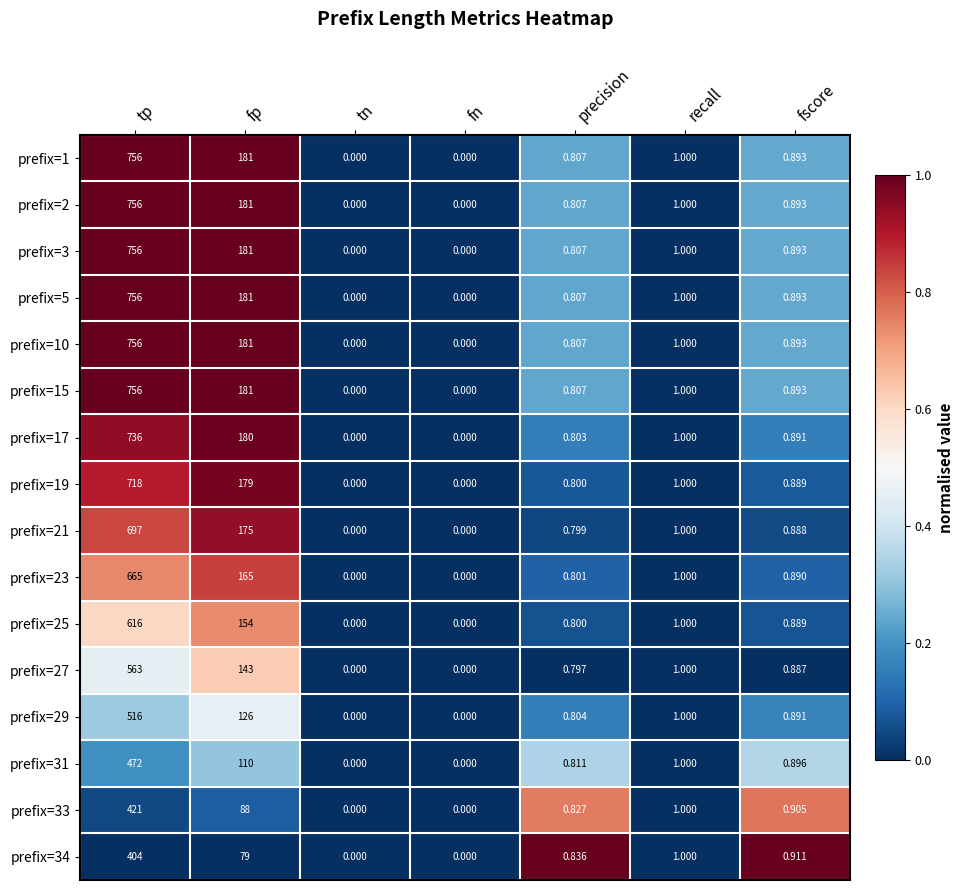

Is the value of prefix=19 at fp greater than the value of prefix=17 at tp?

No